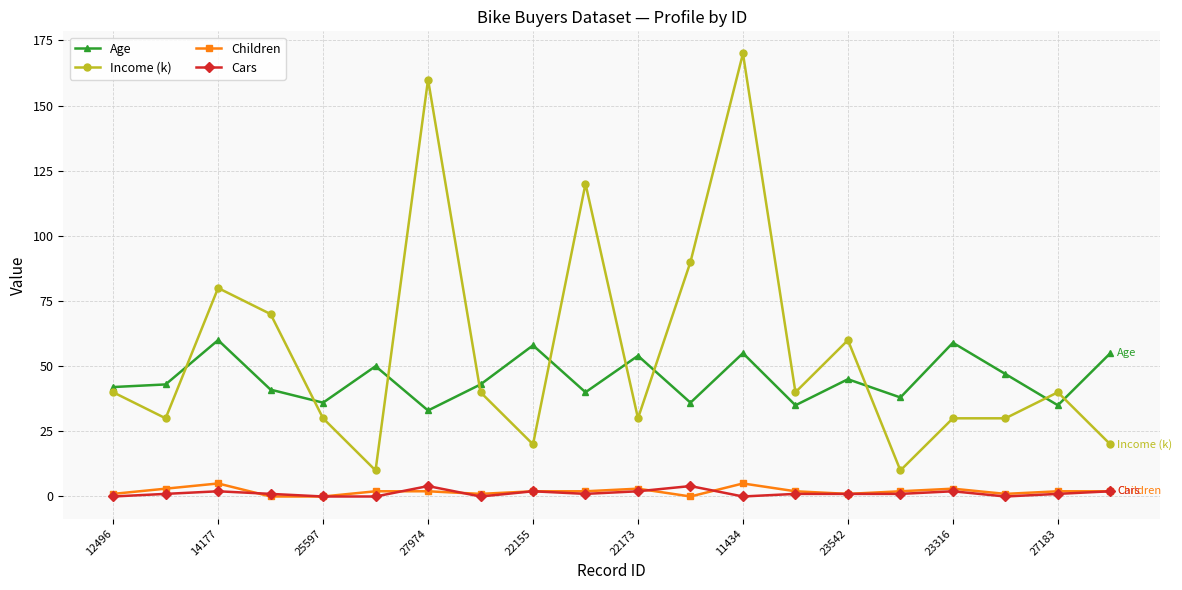

Which series has the widest spread of values?

Income (k)